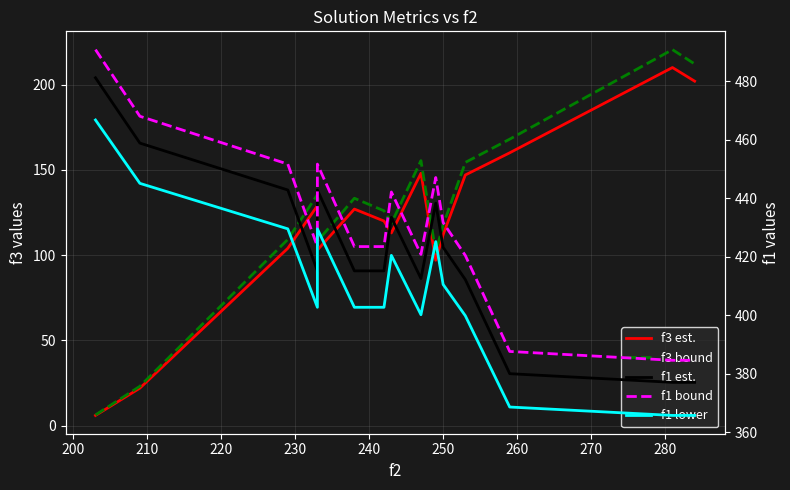

What is the greatest value displayed?

490.8